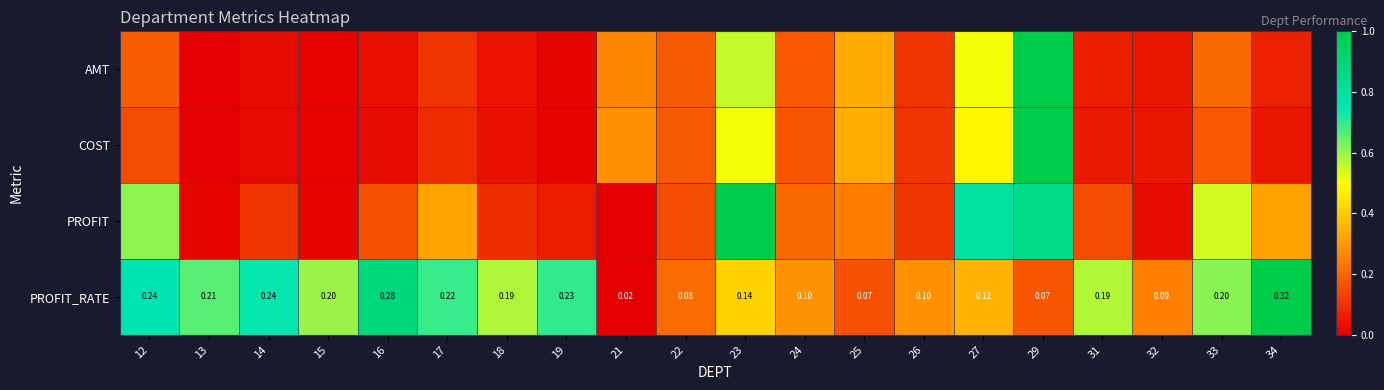

What is the difference between the maximum and second lowest values in the AMT series?

1.0